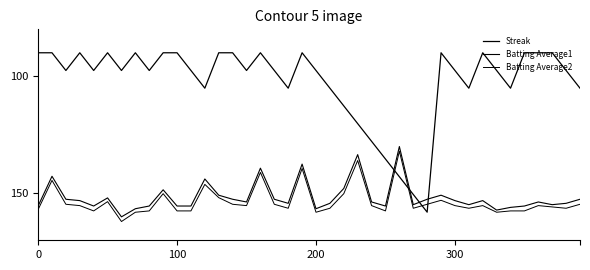

How many lines are shown in the chart?

3